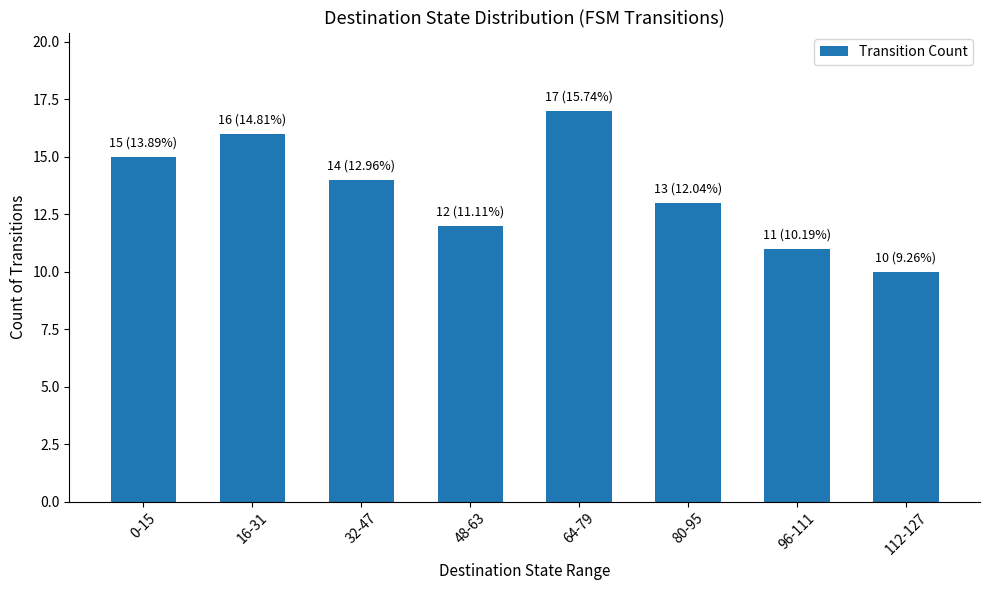

What is the minimum value shown in the chart?

10